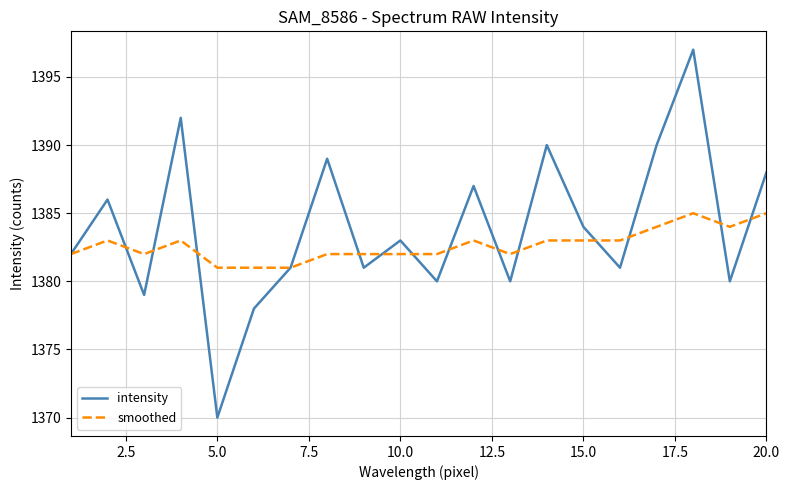

What is the maximum value for smoothed?

1385